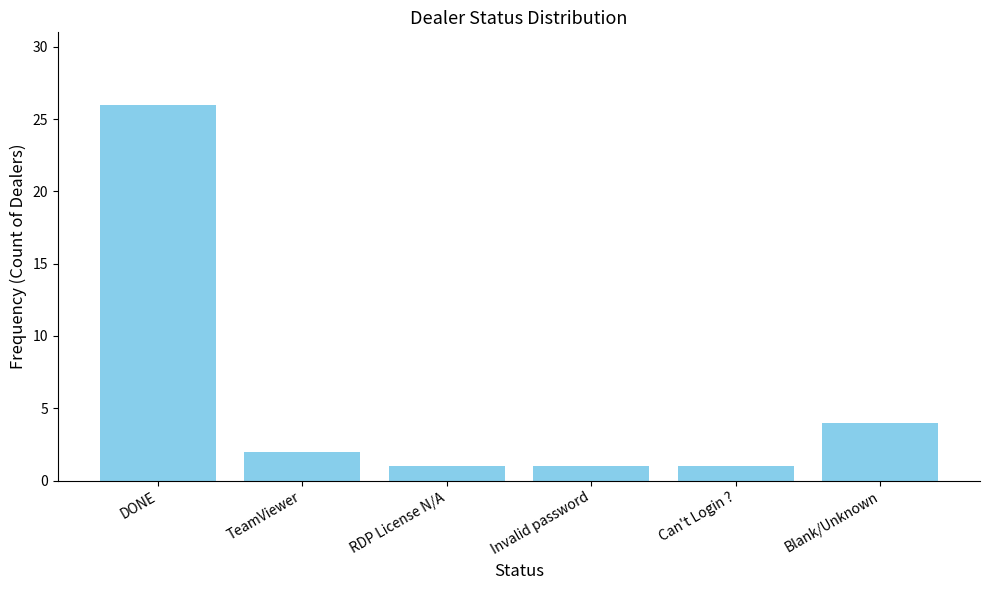

What is the maximum value shown in the chart?

26